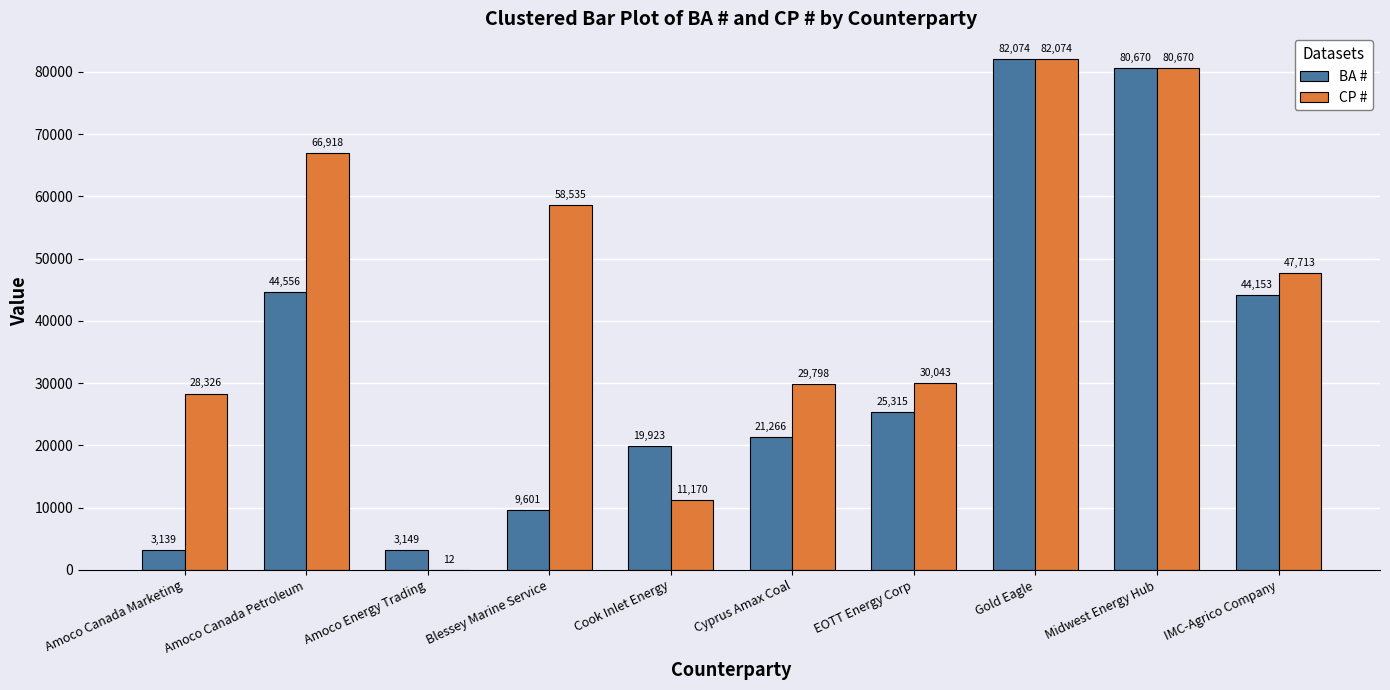

How many data points does each series have?

10